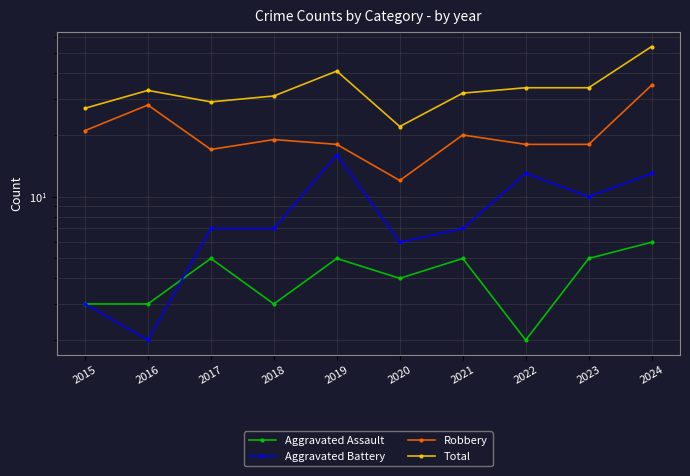

Reading left to right, extract all data points from this chart.

Aggravated Assault: 2015=3	2016=3	2017=5	2018=3	2019=5	2020=4	2021=5	2022=2	2023=5	2024=6
Aggravated Battery: 2015=3	2016=2	2017=7	2018=7	2019=16	2020=6	2021=7	2022=13	2023=10	2024=13
Robbery: 2015=21	2016=28	2017=17	2018=19	2019=18	2020=12	2021=20	2022=18	2023=18	2024=35
Total: 2015=27	2016=33	2017=29	2018=31	2019=41	2020=22	2021=32	2022=34	2023=34	2024=54